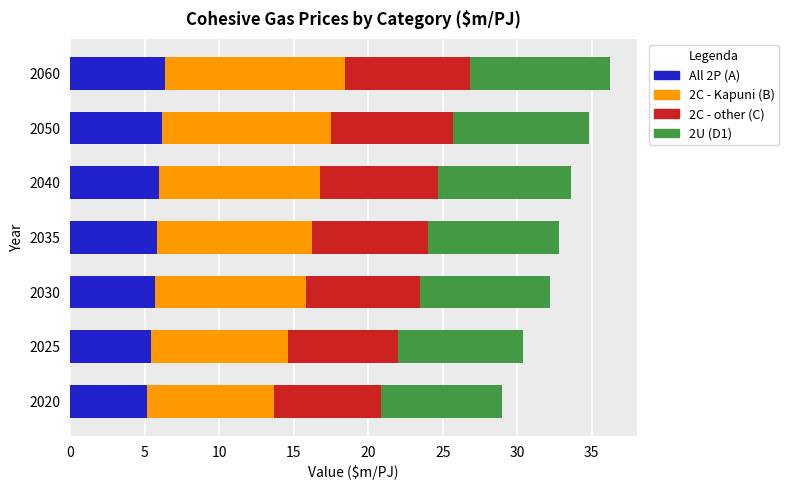

What is the minimum value for All 2P (A)?

5.2